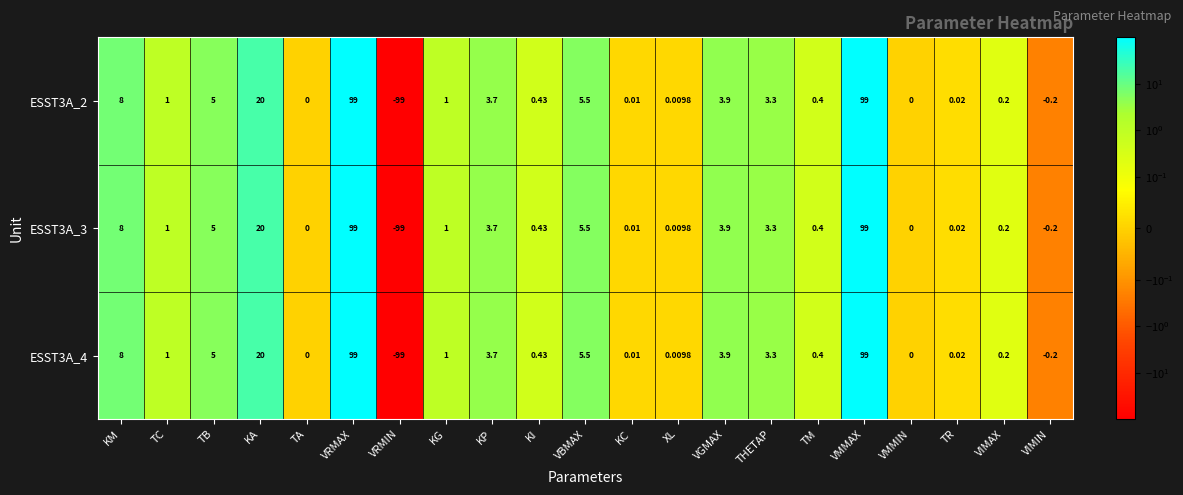

At which label does ESST3A_3 first exceed 1?

KM